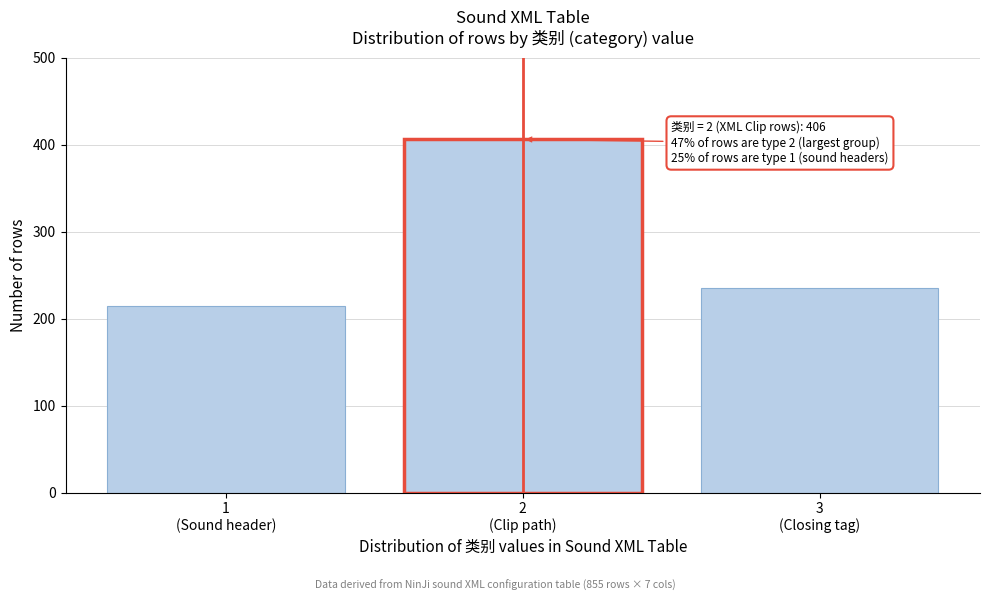

Reading left to right, what are all the values shown in this chart?

214	406	235